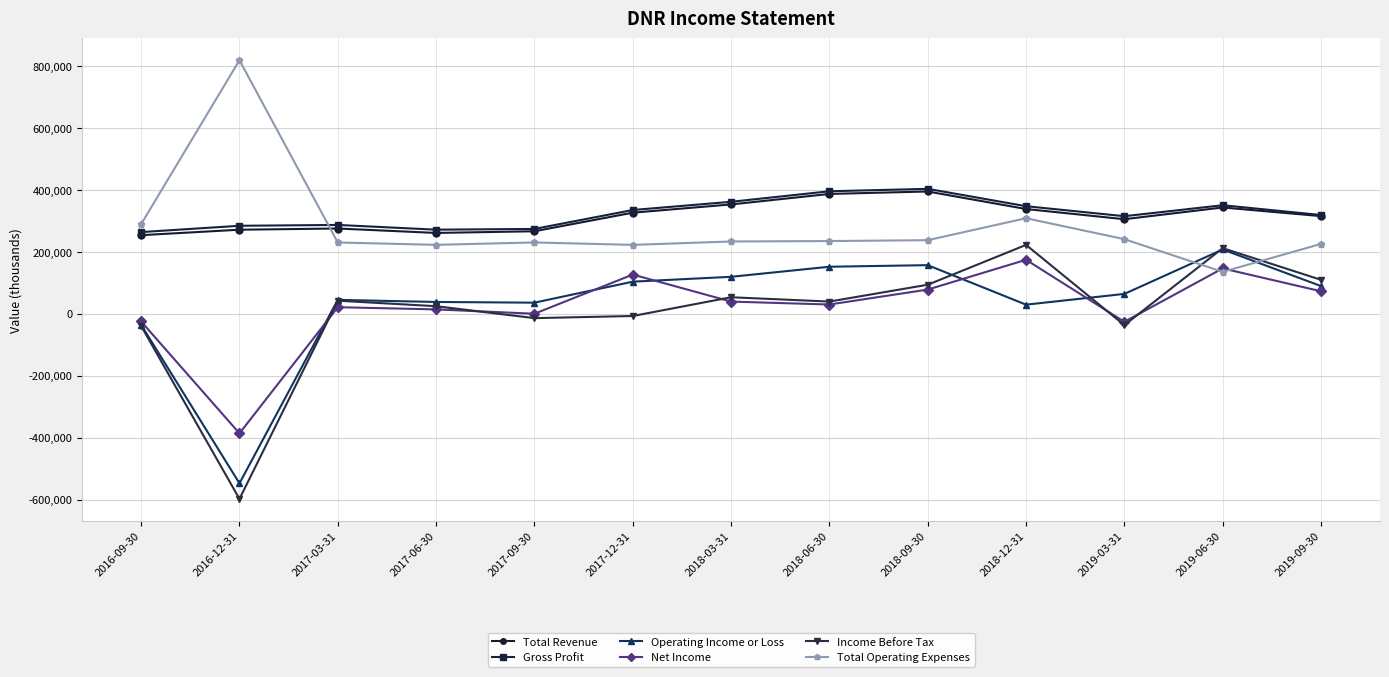

True or false: Gross Profit and Total Operating Expenses intersect in this chart.

True